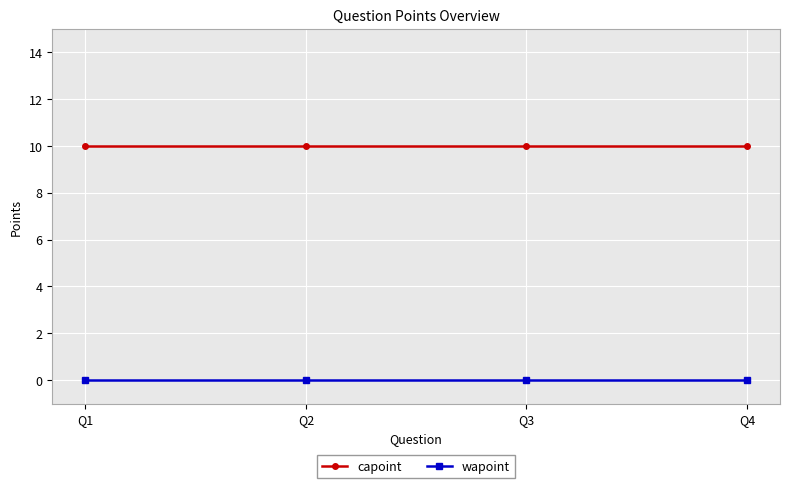

Reading left to right, transcribe all the data shown in this chart.

capoint: 10	10	10	10
wapoint: 0	0	0	0